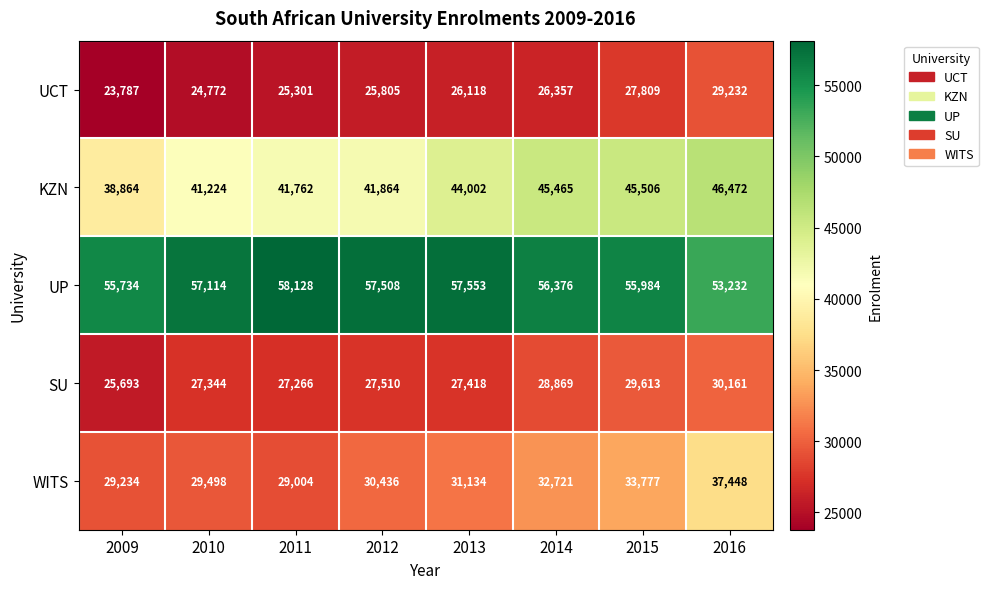

Which label corresponds to the largest value in the chart?

2011